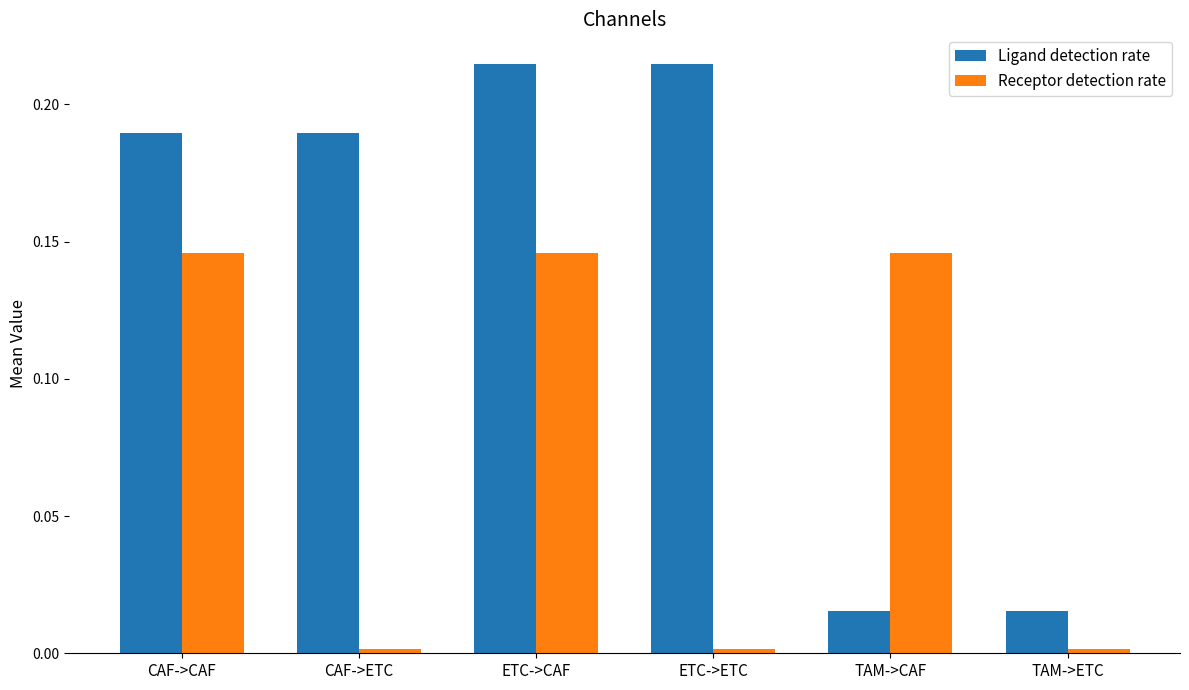

True or false: Ligand detection rate has a value of 0.1 at CAF->ETC.

False